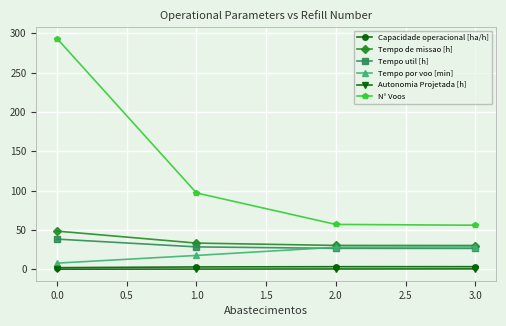

True or false: Tempo de missao [h] has more than 2 interior local peaks.

False